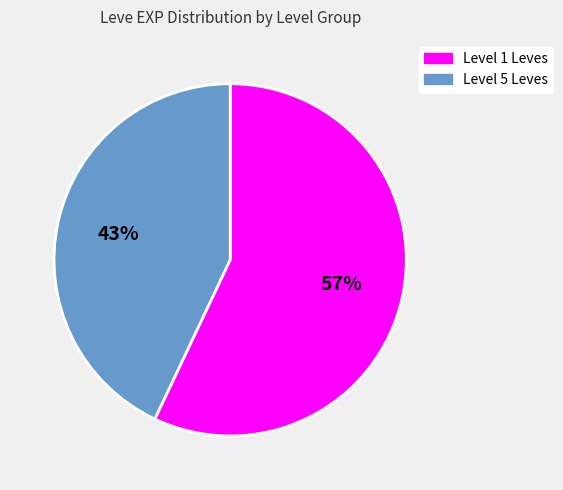

Is there any slice that represents more than half of the pie?

Yes